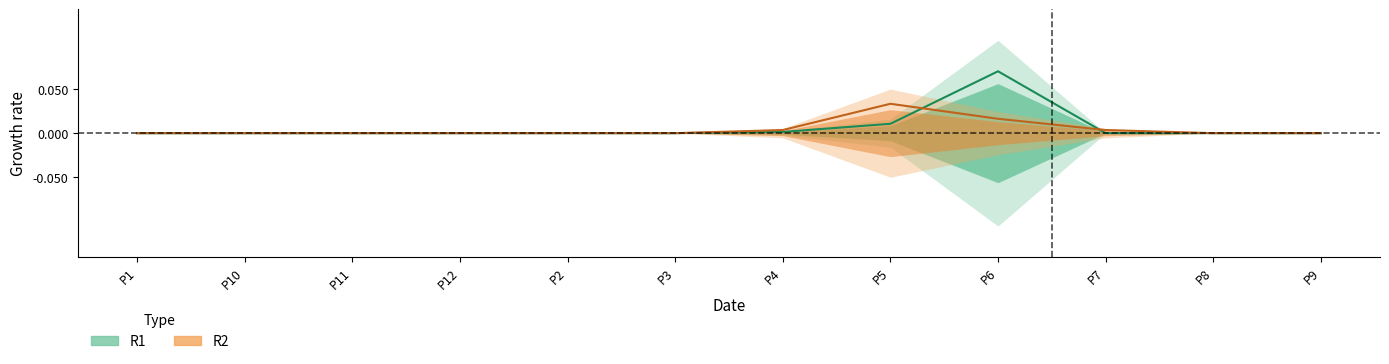

What is the label of the 9th point from the left?

P6